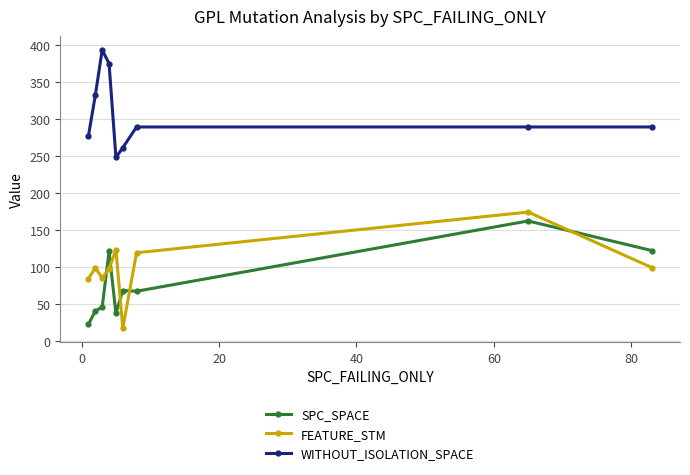

What is the lowest value of the FEATURE_STM series?

17.0